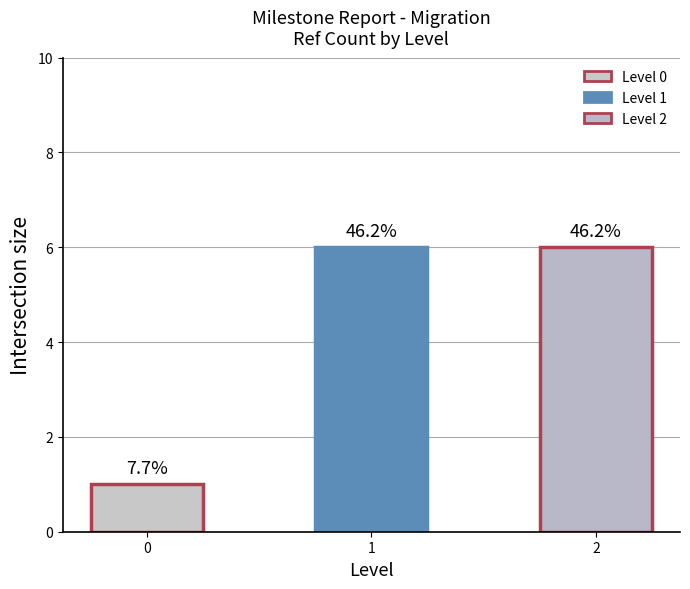

Are the bars grouped side by side (vs. stacked)?

No